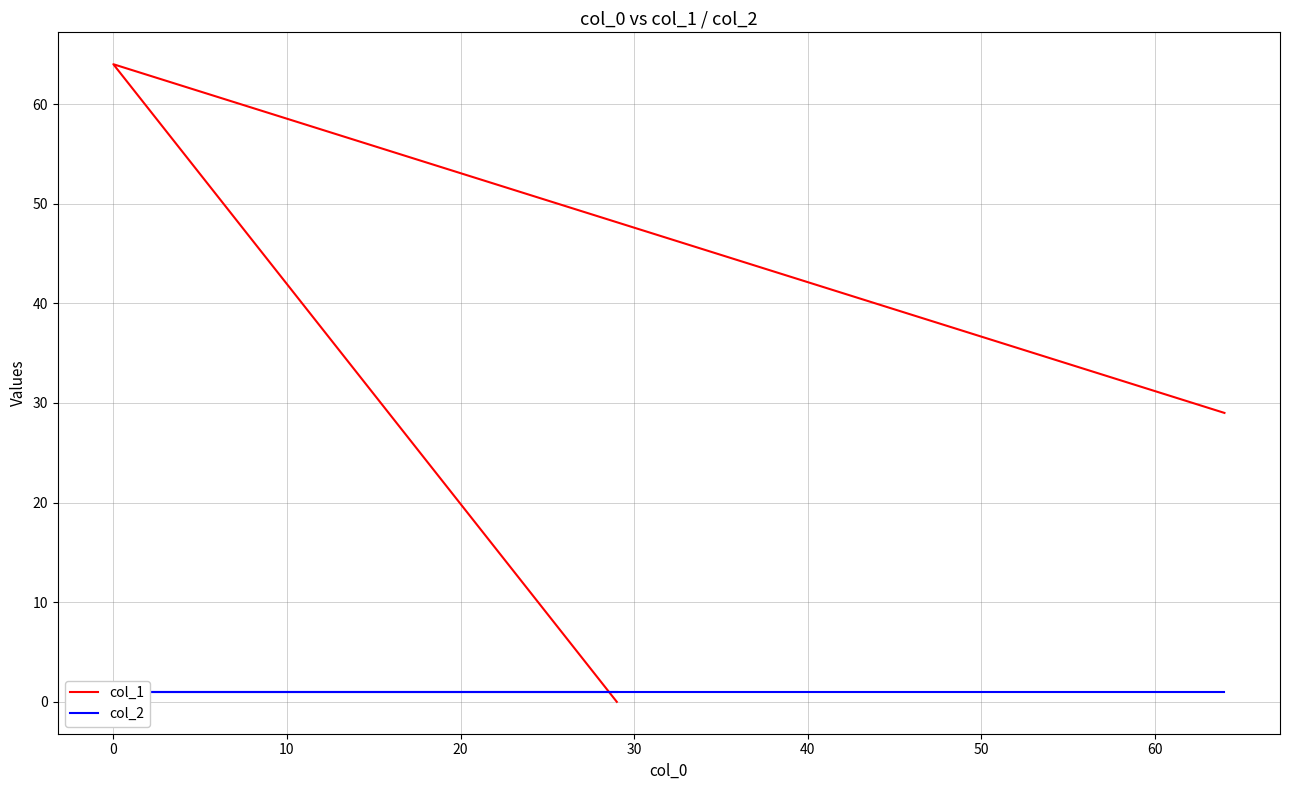

Reading left to right, what are all the values shown in this chart?

col_1: 0	64	29
col_2: 1	1	1